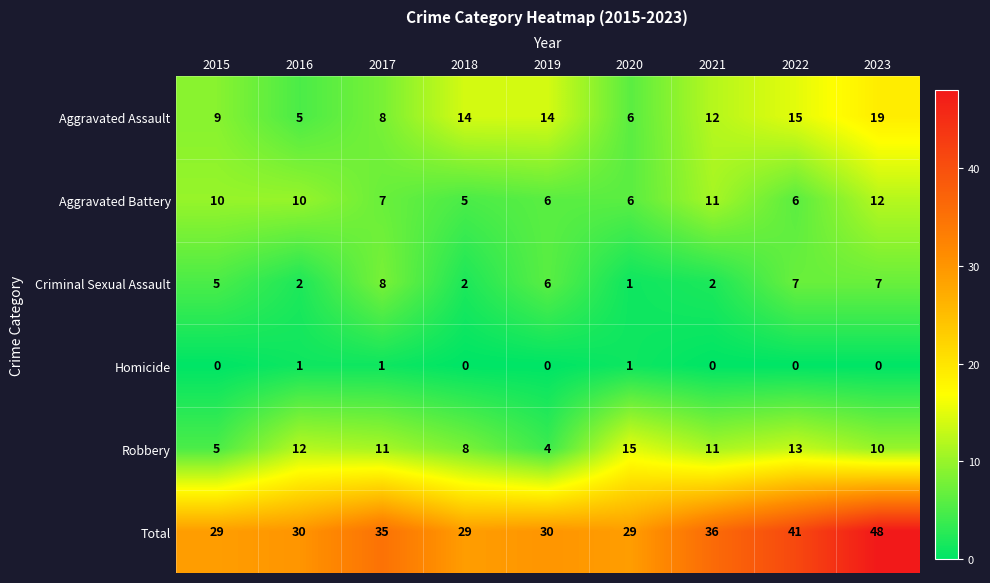

At which label is Total closest to 38?

2021